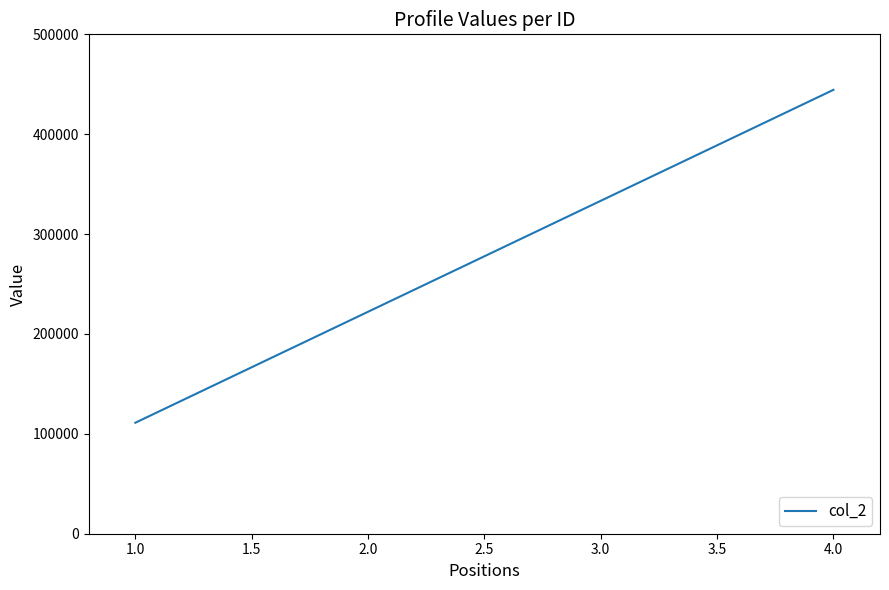

What is the difference between the maximum and minimum values?

333333